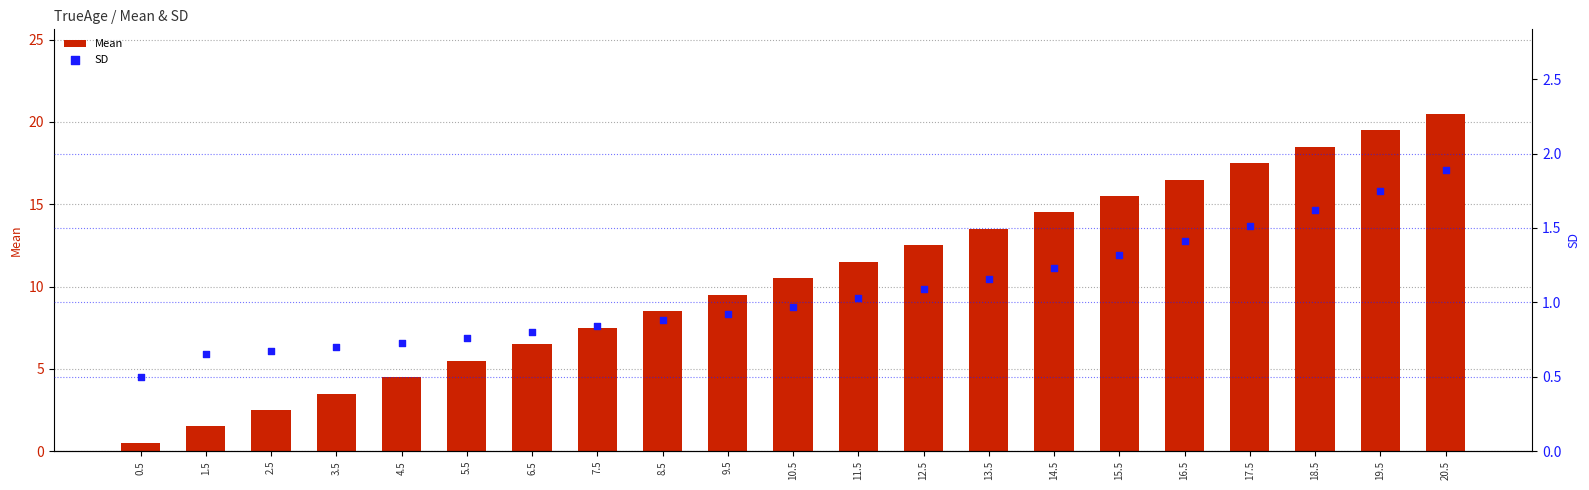

What is the total value across all series at 19.5?

21.2